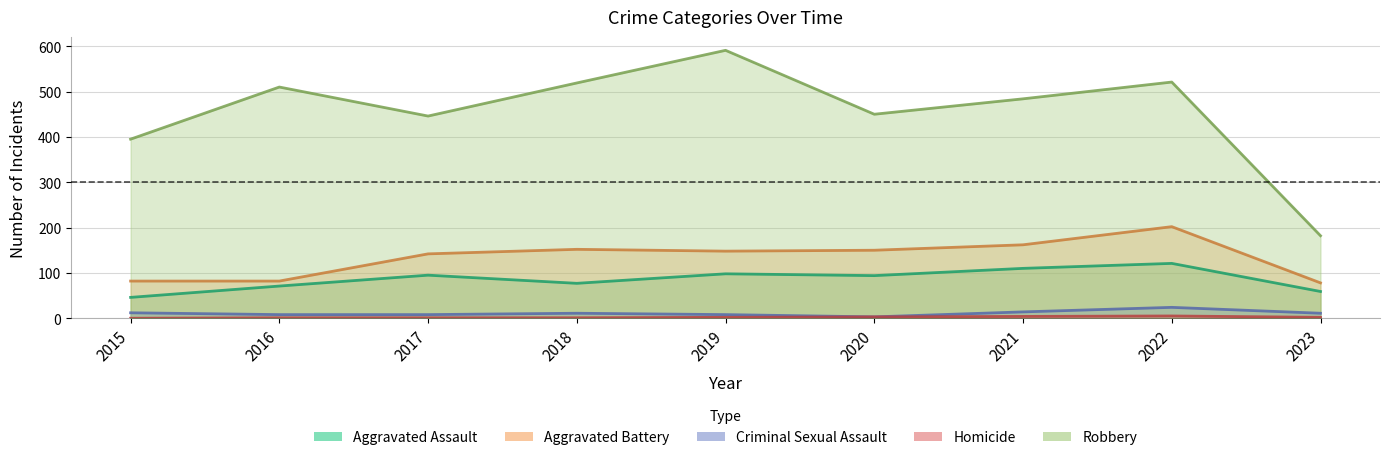

Which category has the lowest value in the Aggravated Assault series?

2015